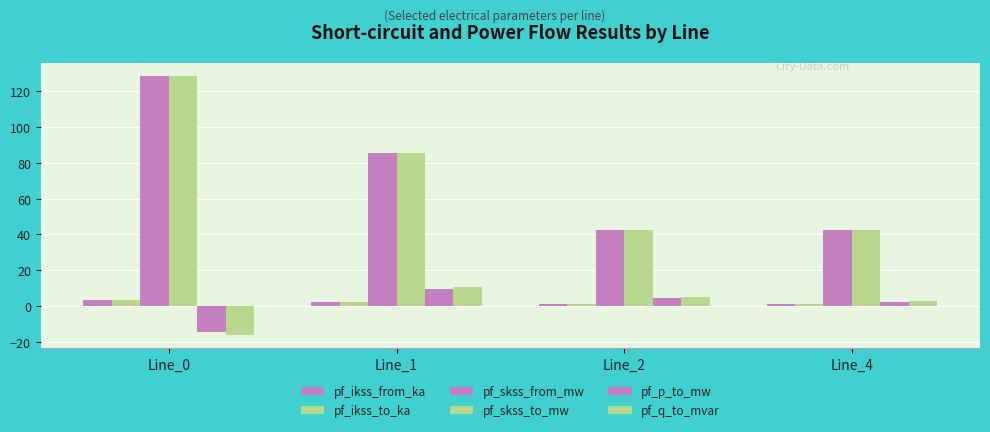

How many categories are shown in the chart?

4